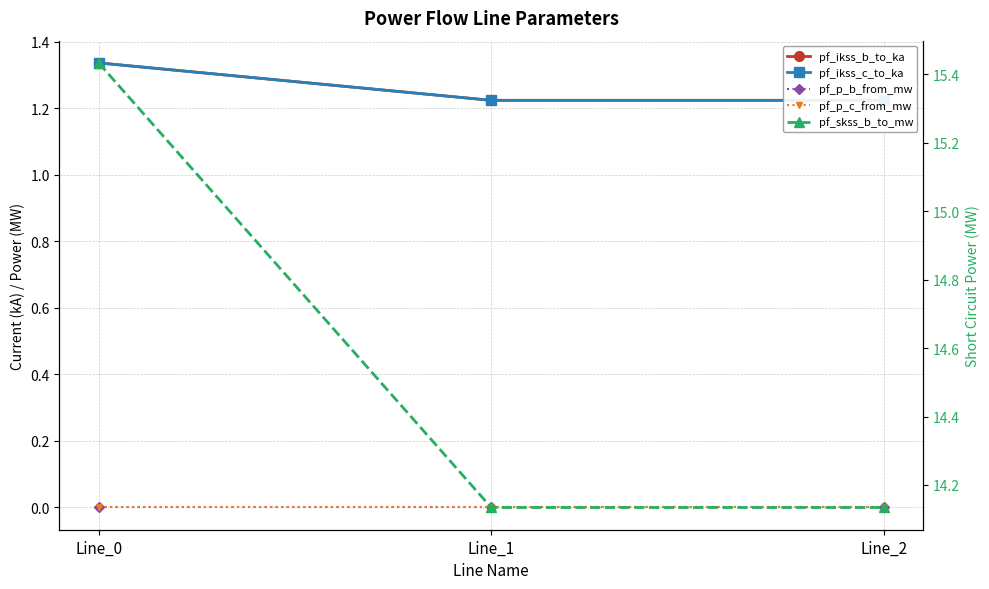

What is the maximum value shown in the chart?

15.4